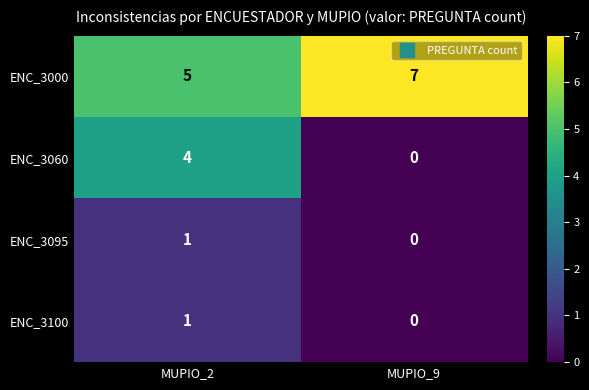

True or false: ENC_3060 has a value of 7 at MUPIO_2.

False